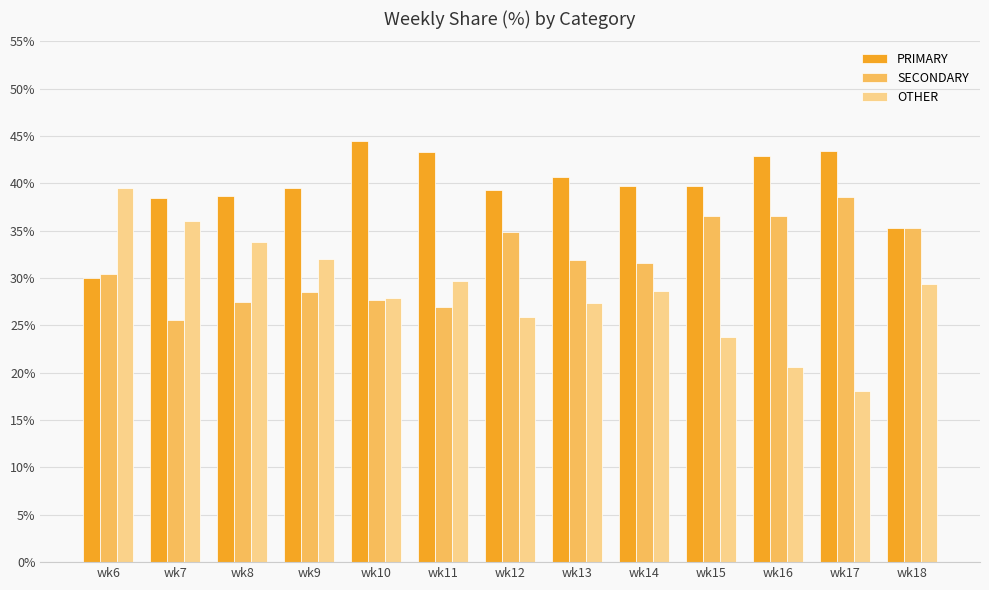

What is the difference between the PRIMARY values at wk13 and wk17?

2.8